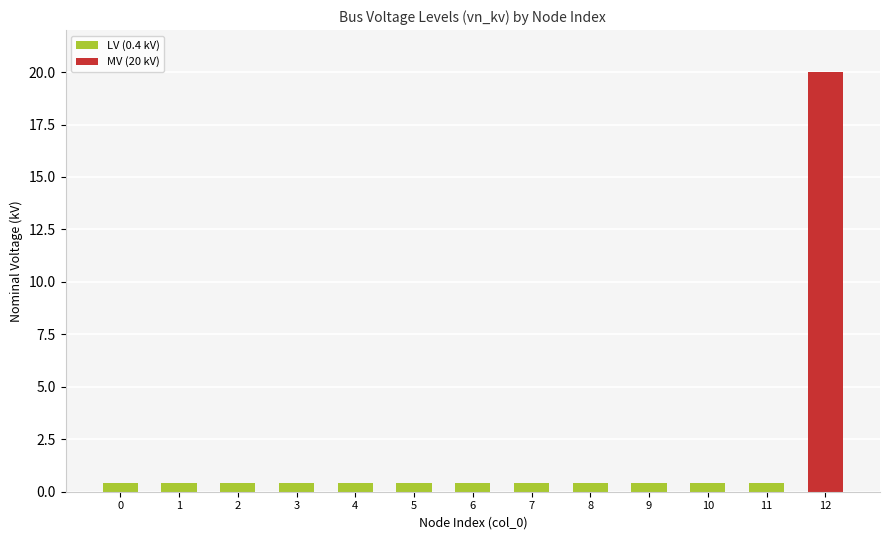

True or false: the data shows 7.5 at 12.

False